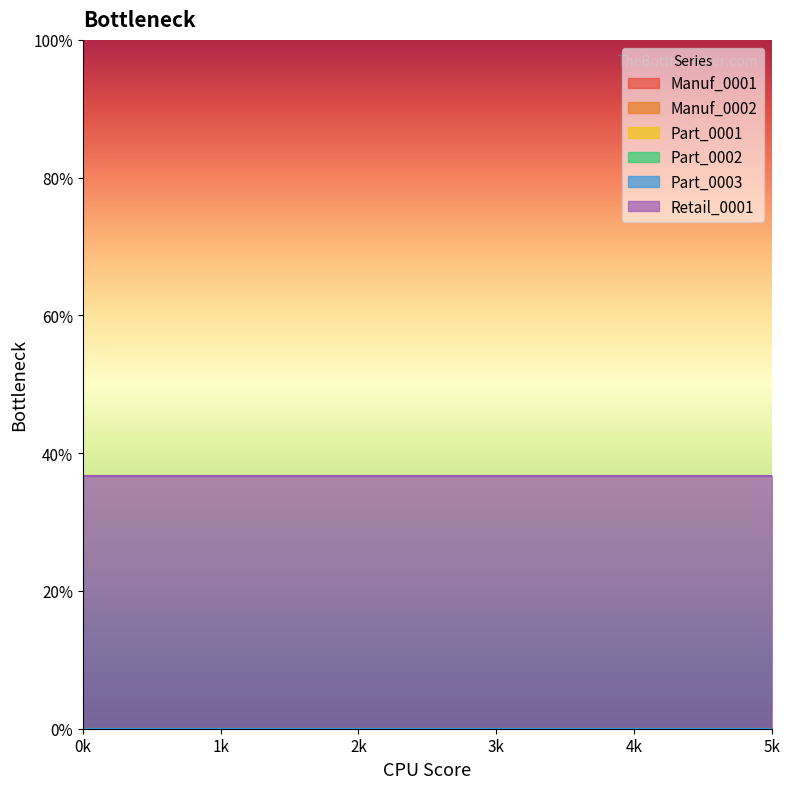

Reading left to right, list all the values displayed in this chart.

Manuf_0001: 0=0.0	1=0.0	2=0.0	3=0.0	4=0.0	5=0.0
Manuf_0002: 0=0.0	1=0.0	2=0.0	3=0.0	4=0.0	5=0.0
Part_0001: 0=0.0	1=0.0	2=0.0	3=0.0	4=0.0	5=0.0
Part_0002: 0=0.0	1=0.0	2=0.0	3=0.0	4=0.0	5=0.0
Part_0003: 0=0.0	1=0.0	2=0.0	3=0.0	4=0.0	5=0.0
Retail_0001: 0=36.6	1=36.6	2=36.6	3=36.6	4=36.6	5=36.6